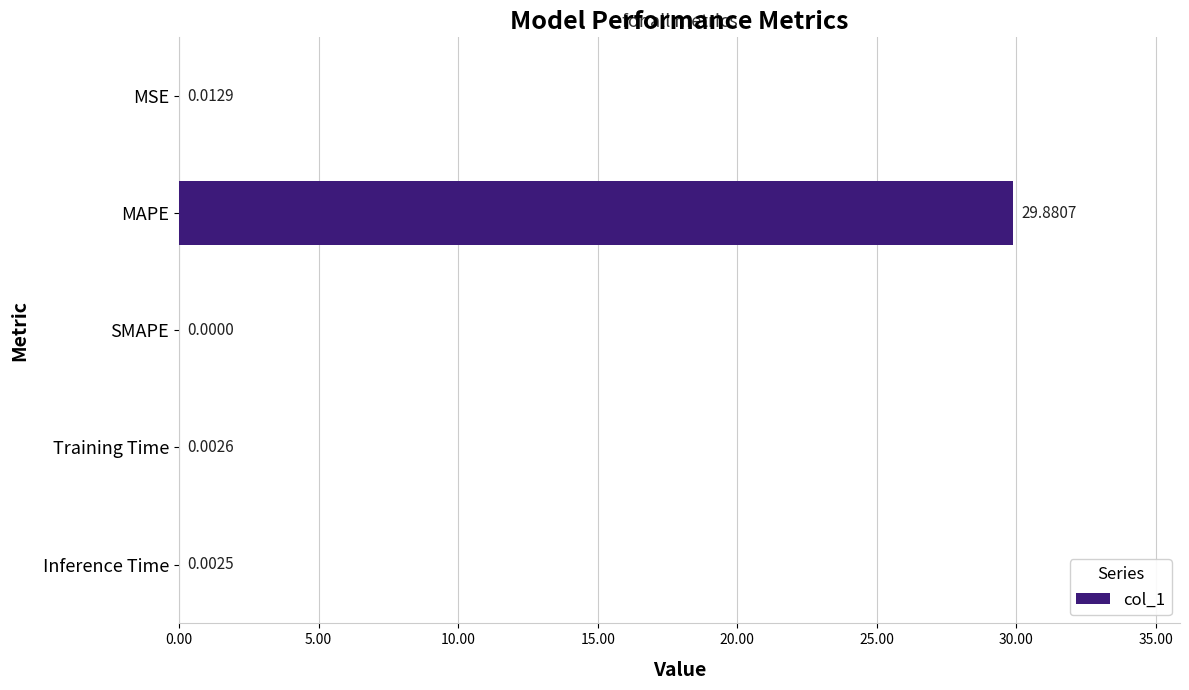

How many distinct data groups are displayed?

1